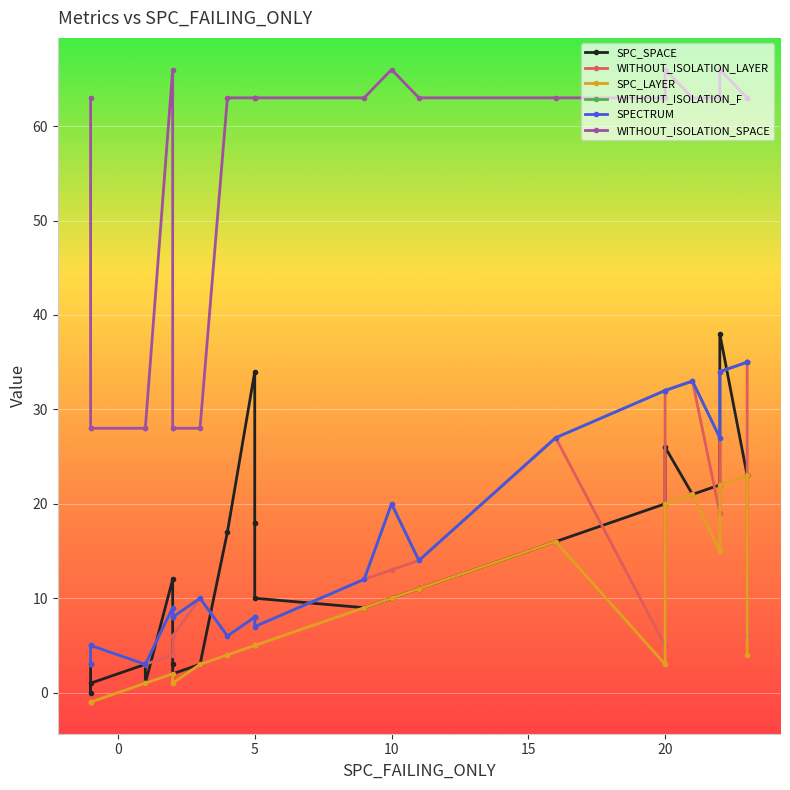

How many data points in WITHOUT_ISOLATION_LAYER are above 8?

10